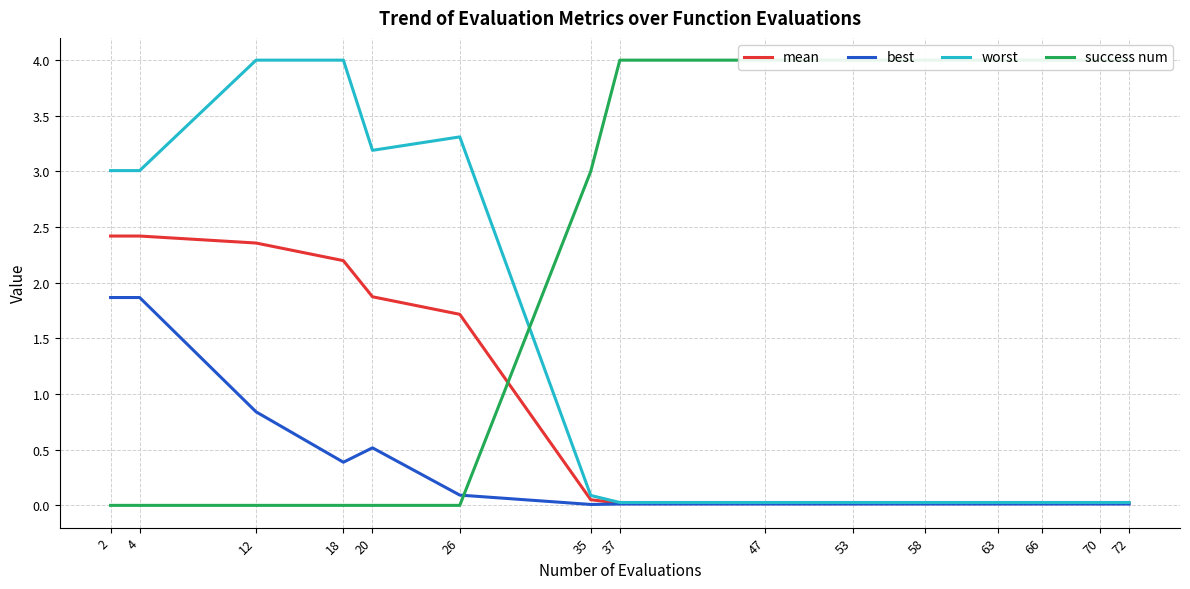

Count the number of categories in the chart.

15